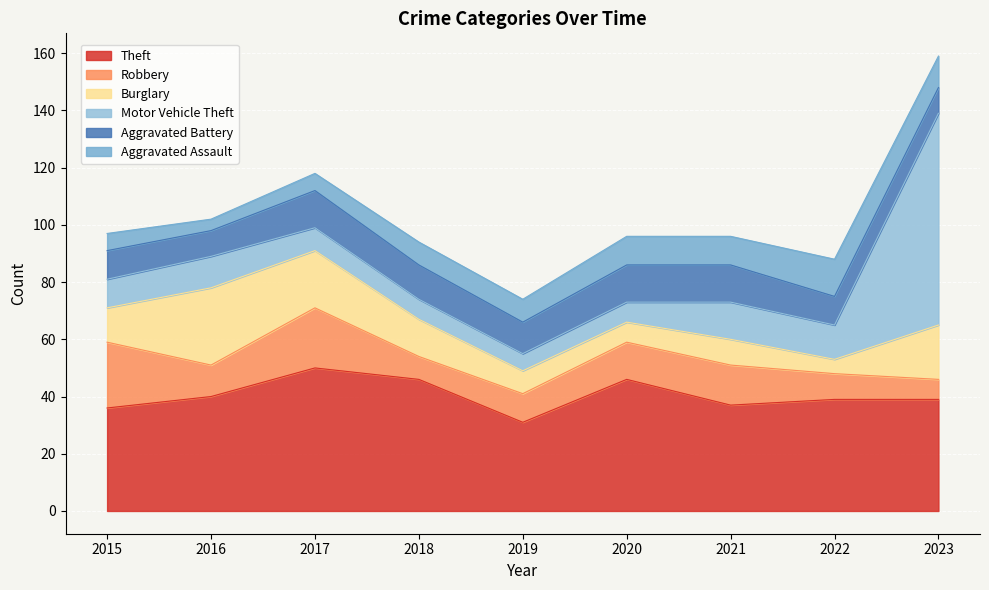

How many intersections are there between Robbery and Motor Vehicle Theft?

1